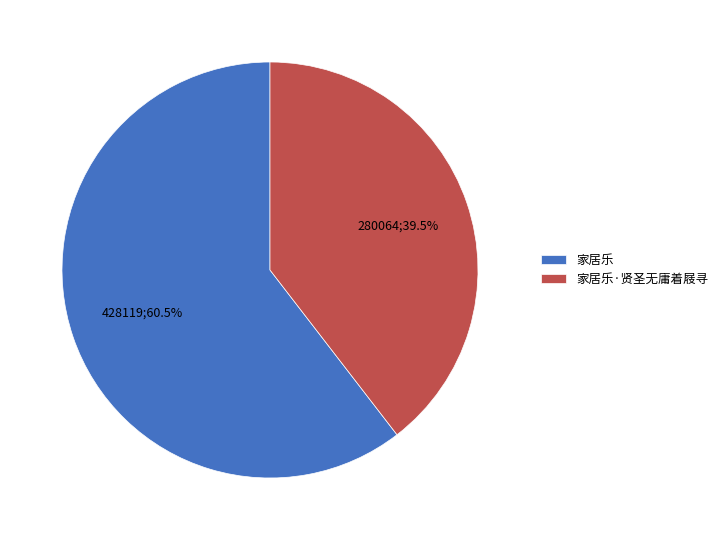

Which category has the biggest portion of the pie?

家居乐